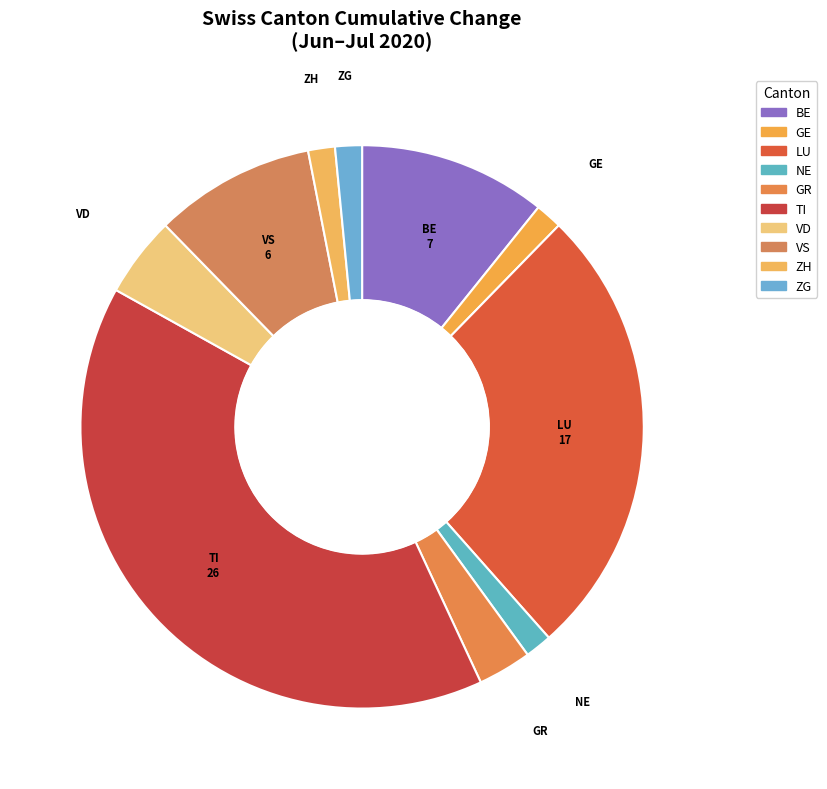

The BE slice represents 4% of the pie. True or false?

False